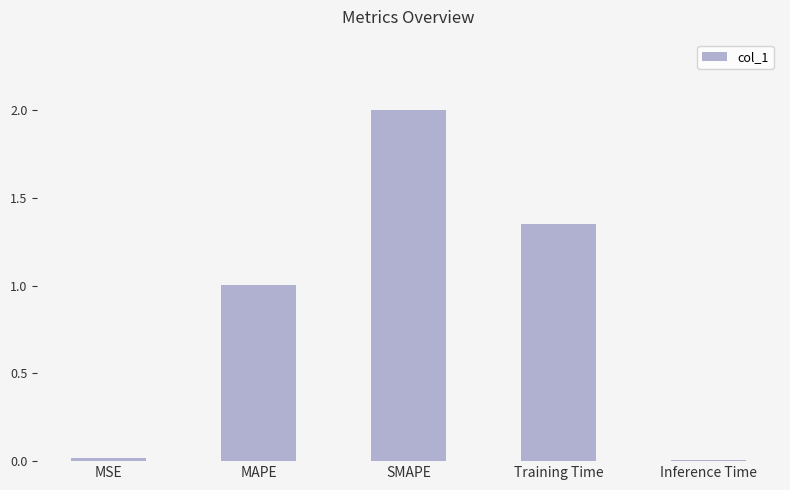

Is it true that the value at Training Time is 1.8?

False